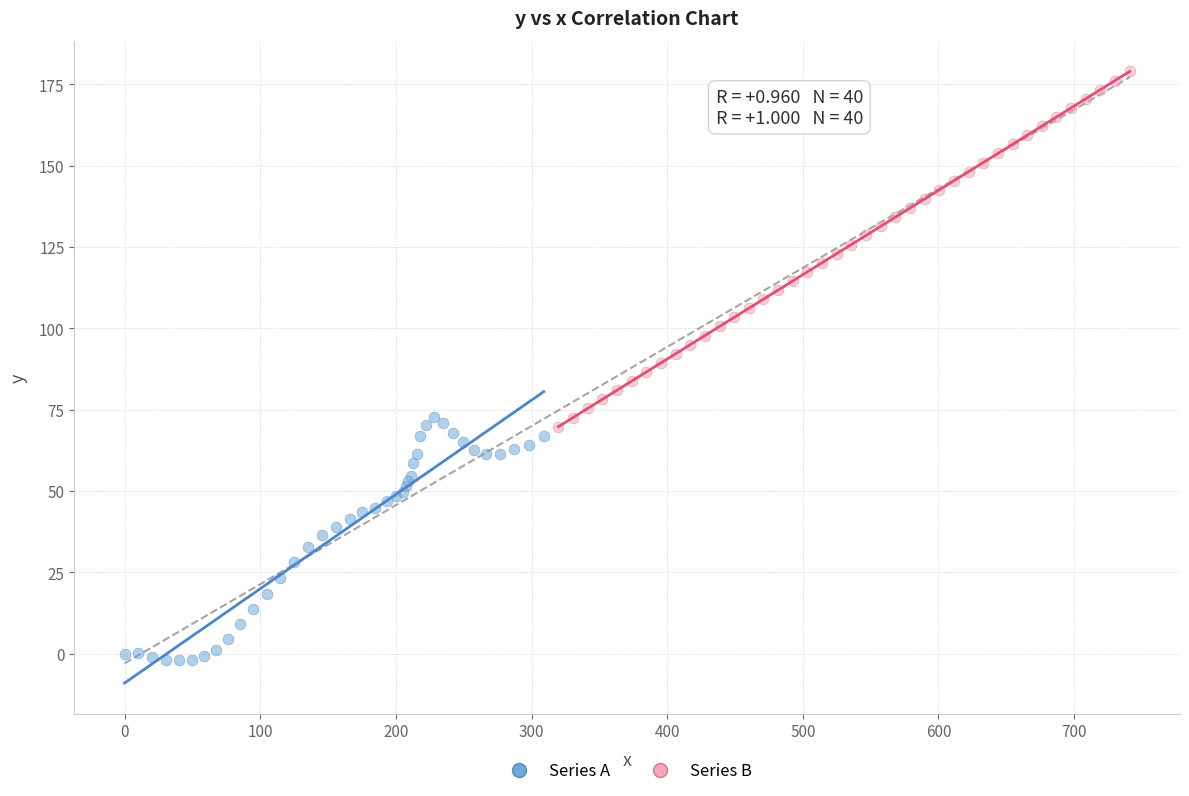

Which series reaches the minimum Y coordinate?

Series A